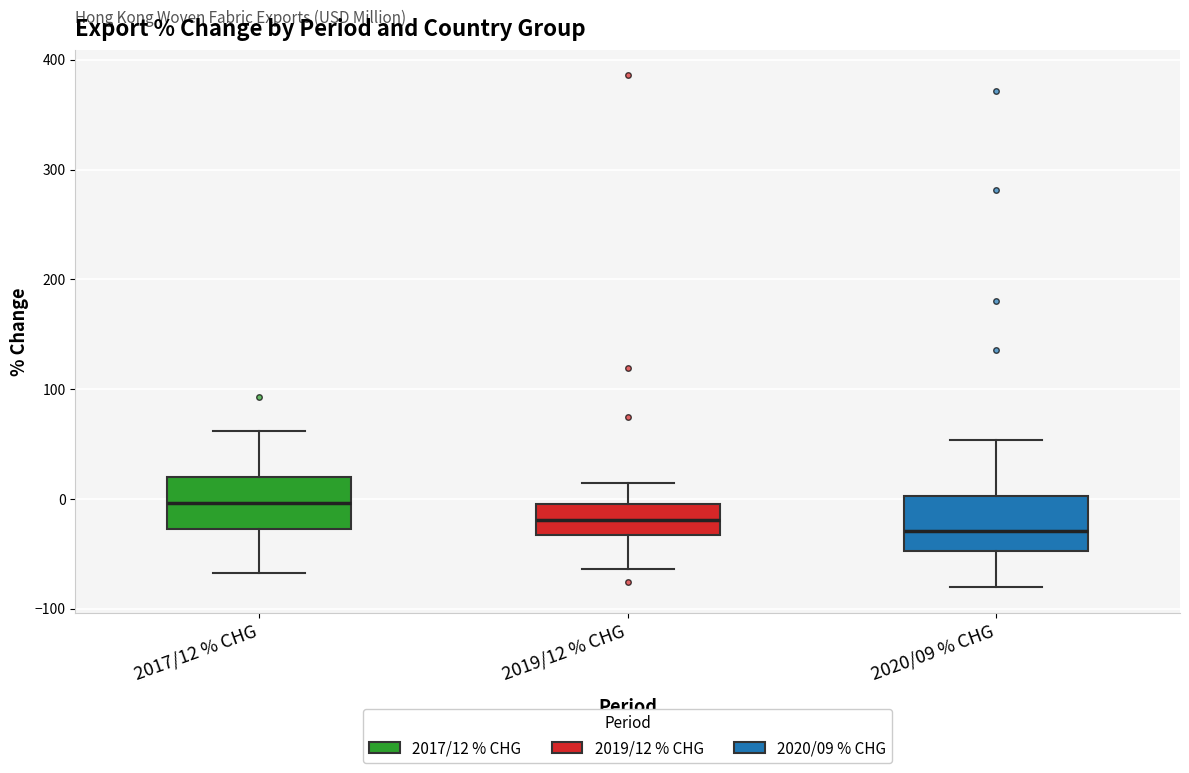

Where does the lower whisker of the box for 2020/09 % CHG end on the y-axis? The values are not printed on the chart, so give them approximately, as read against the axis.

-80